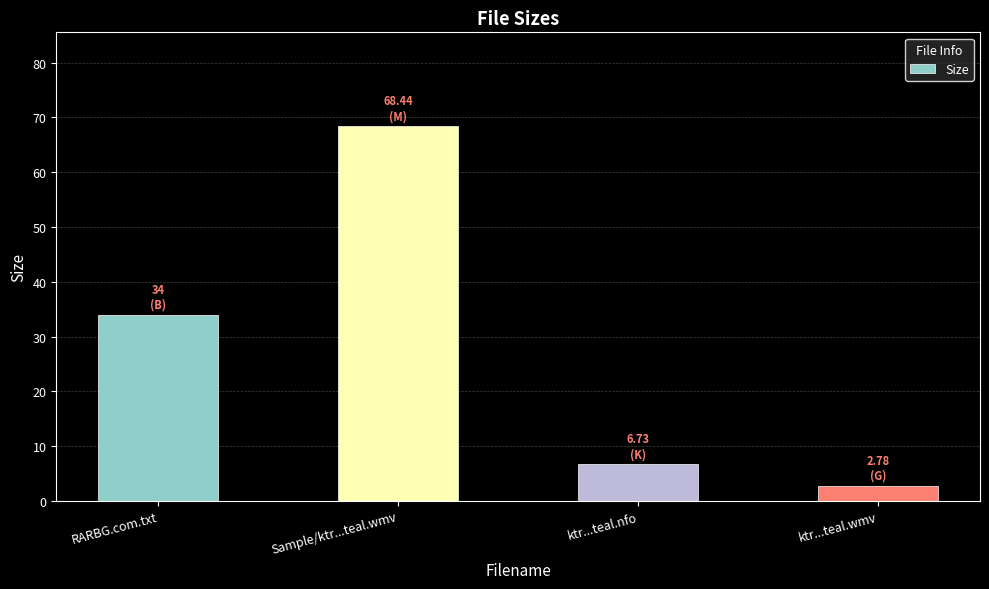

What is the label of the 1st bar from the right?

ktr...teal.wmv